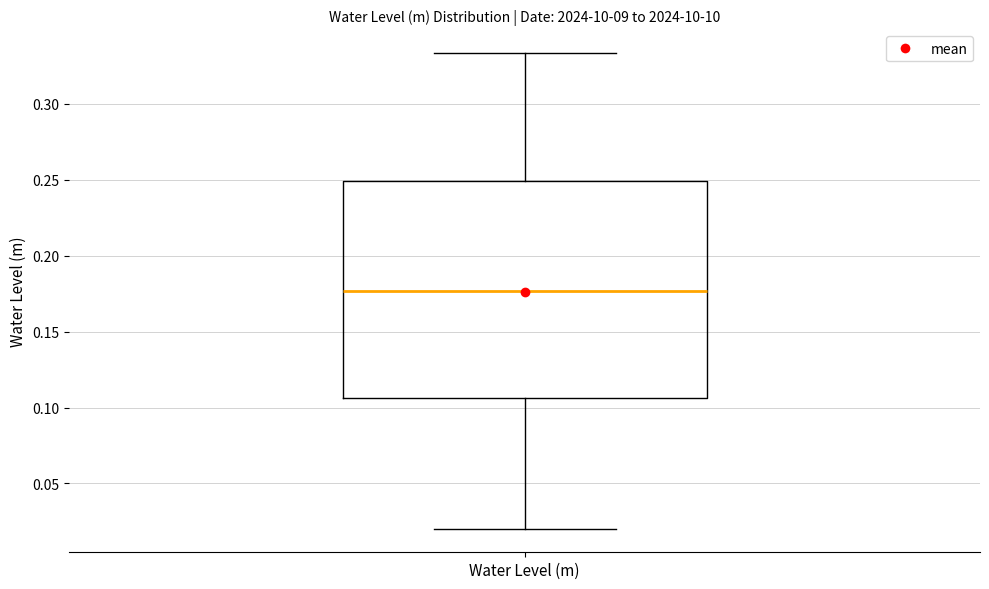

Transcribe this box plot: give where the median line is, the range the box spans, and where the two whiskers end, as read against the y-axis. The values are not printed on the chart, so give them approximately, as read against the axis.

median 0.175, box 0.105 to 0.250, whiskers 0.020 to 0.335